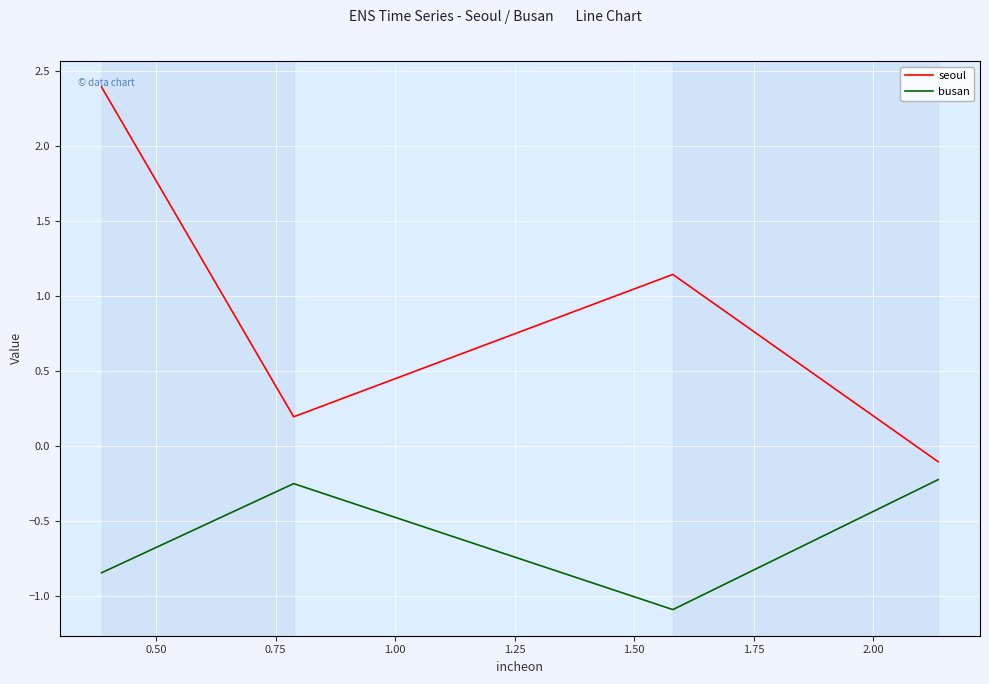

True or false: busan and seoul intersect in this chart.

False